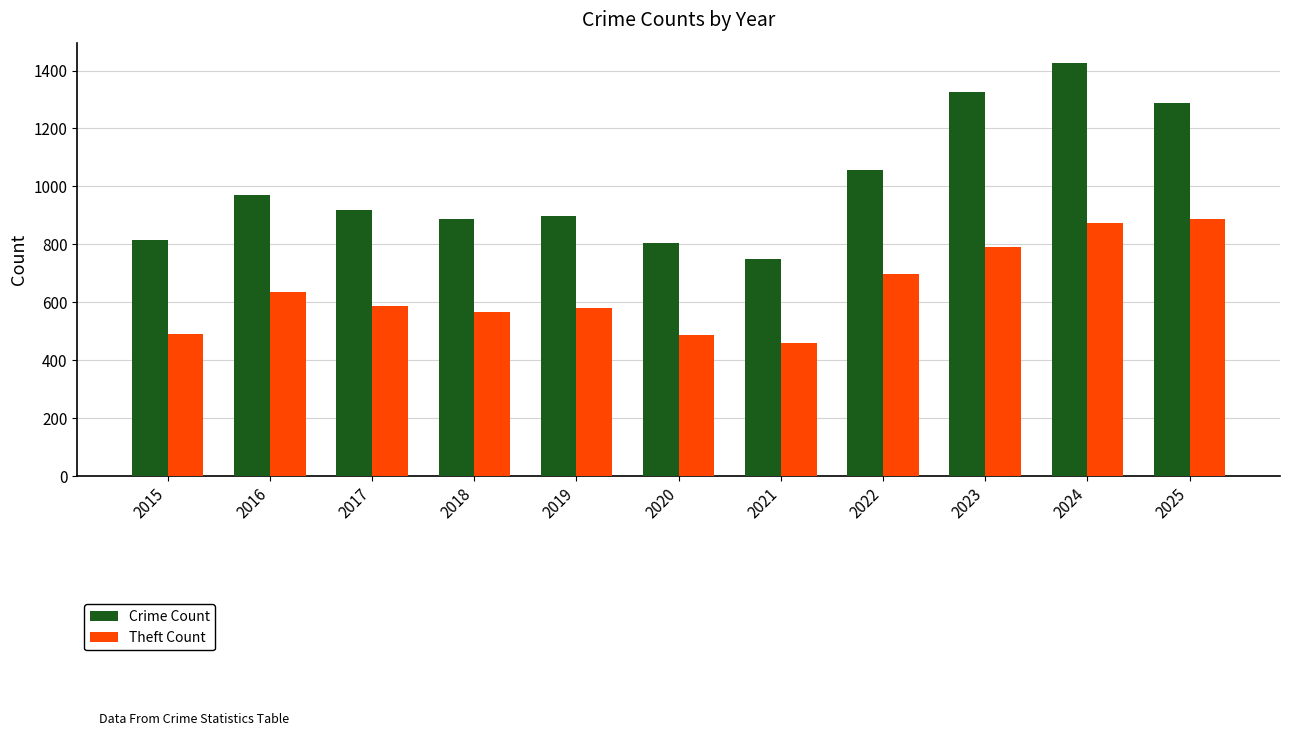

Between 2017 and 2019, which series saw the biggest shift?

Crime Count